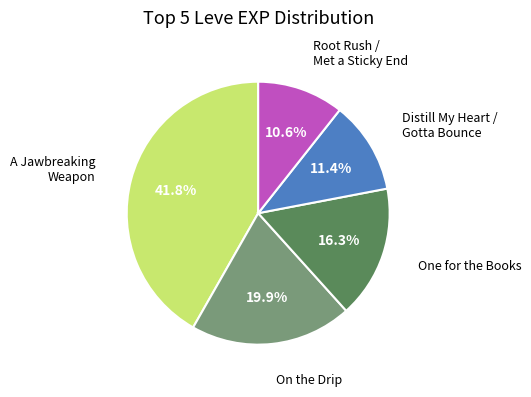

Which slice is the largest?

A Jawbreaking Weapon